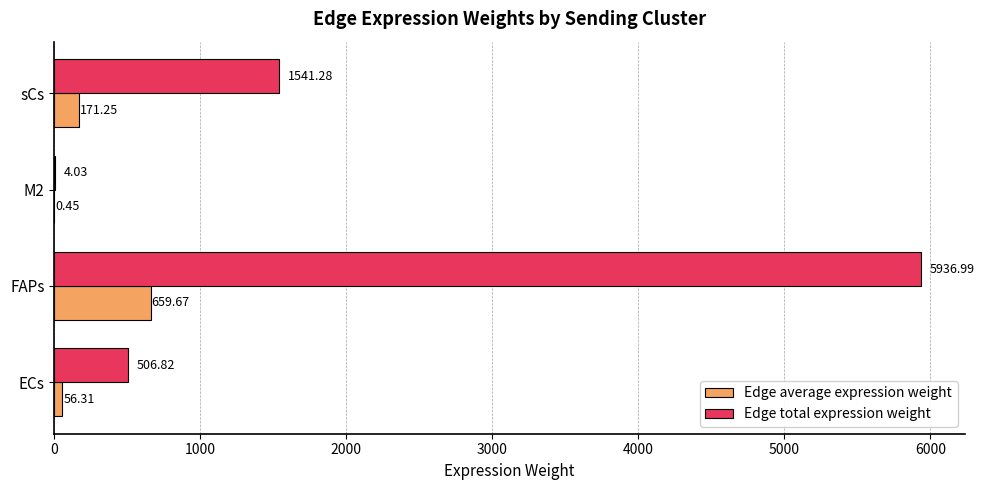

What is the highest value of the Edge total expression weight series?

5937.0